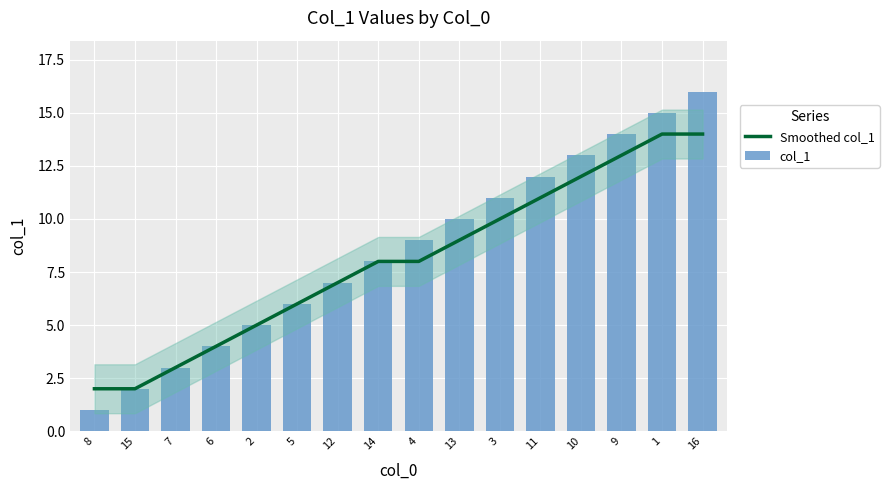

At which label is col_1 closest to 8?

14